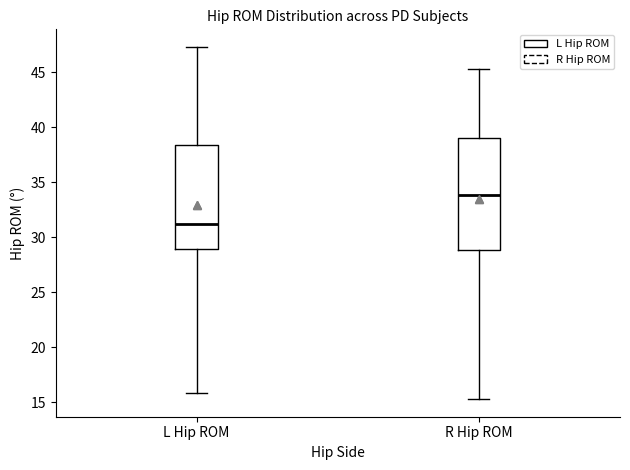

Reading left to right, read every box against the y-axis: the position of its median line, the range the box covers, and the ends of its whiskers. The values are not printed on the chart, so give them approximately, as read against the axis.

L Hip ROM: median 31.0, box 29.0 to 38.5, whiskers 16.0 to 47.5
R Hip ROM: median 34.0, box 29.0 to 39.0, whiskers 15.5 to 45.5